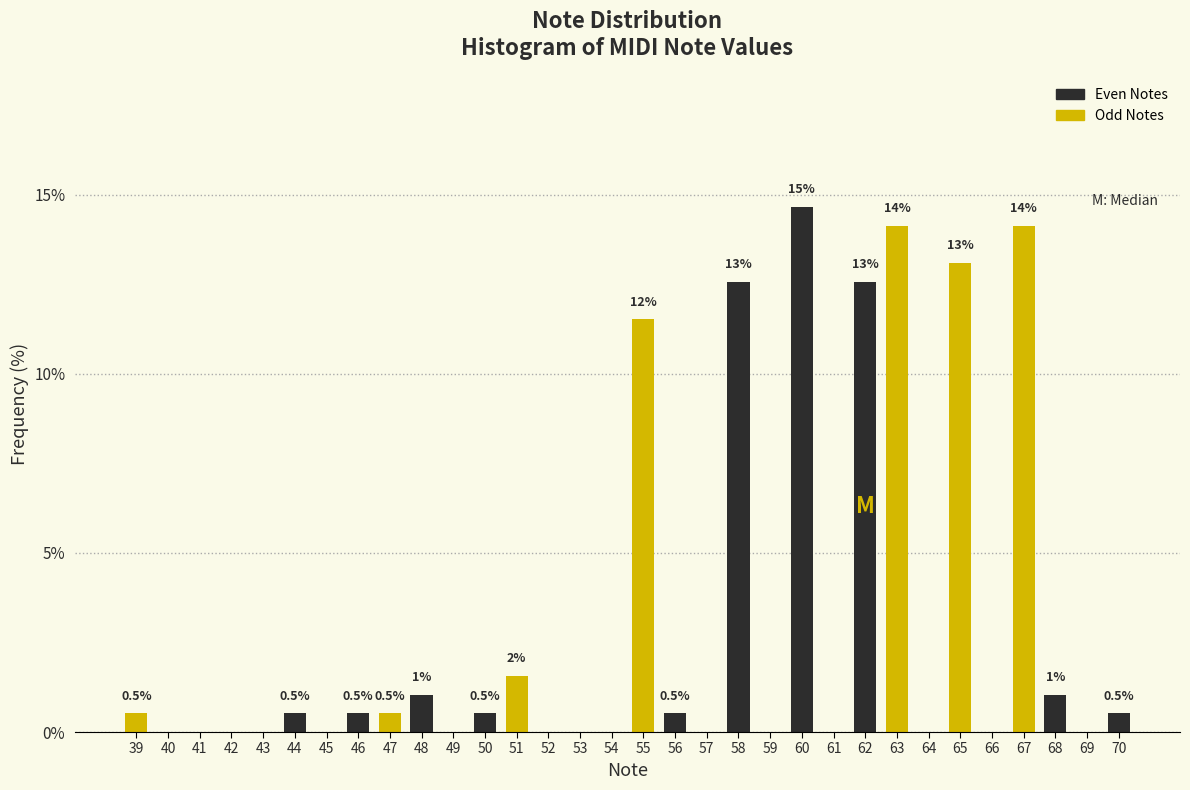

At which label is the value closest to 7?

55